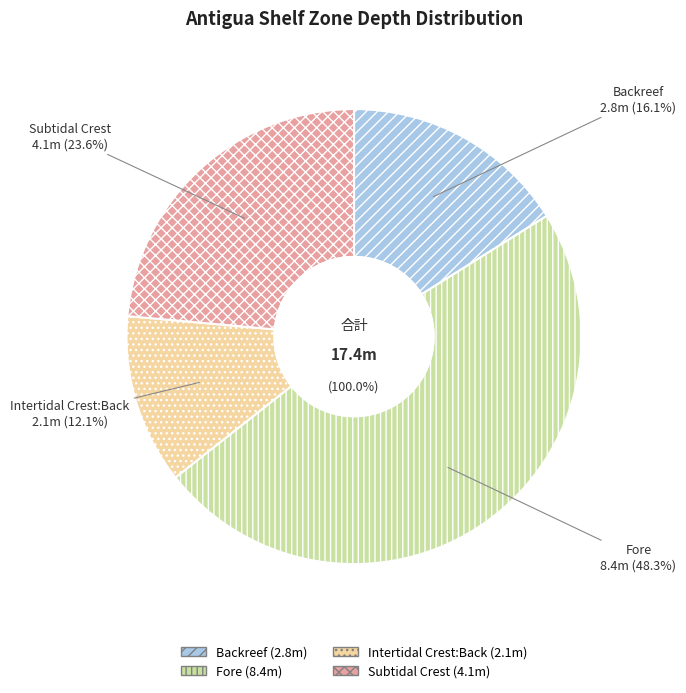

To the nearest percent, what is the difference between the Intertidal Crest:Back and Subtidal Crest slice percentages?

11%